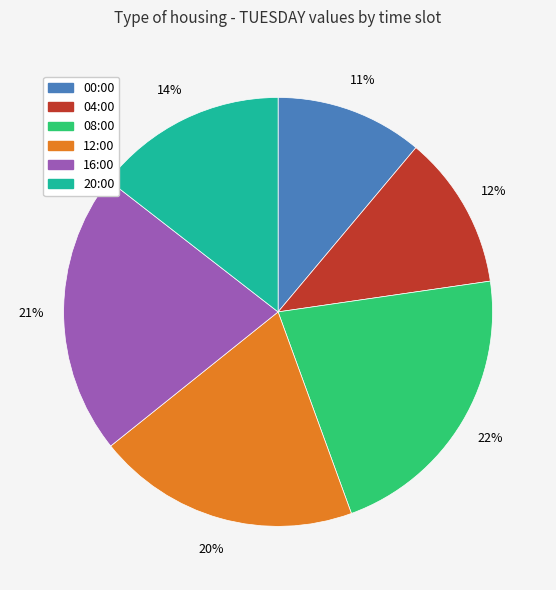

Approximately how many times larger is the value at 16:00 compared to 12:00?

1.1